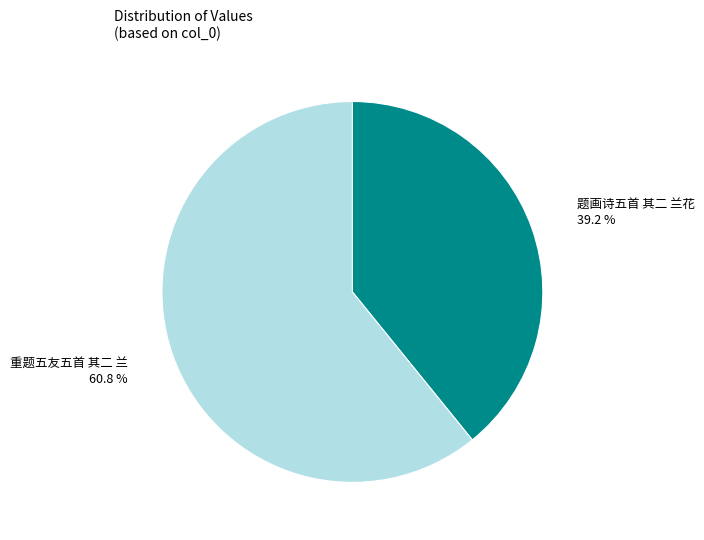

Count the number of slices in the pie.

2